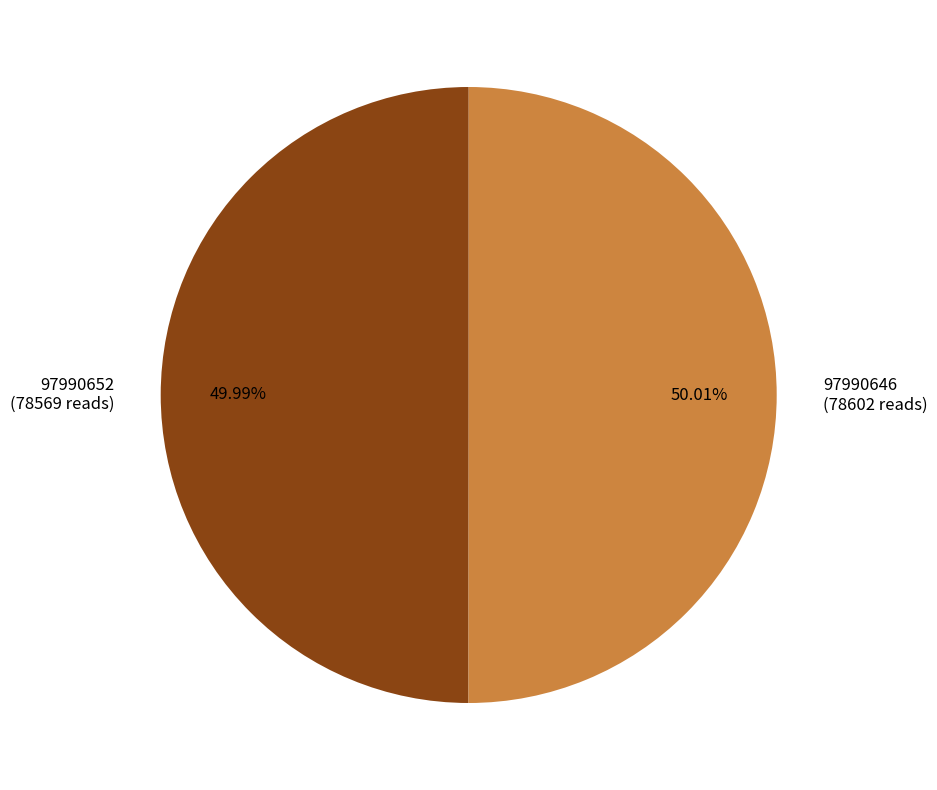

The 97990646 slice represents 50% of the pie. True or false?

True